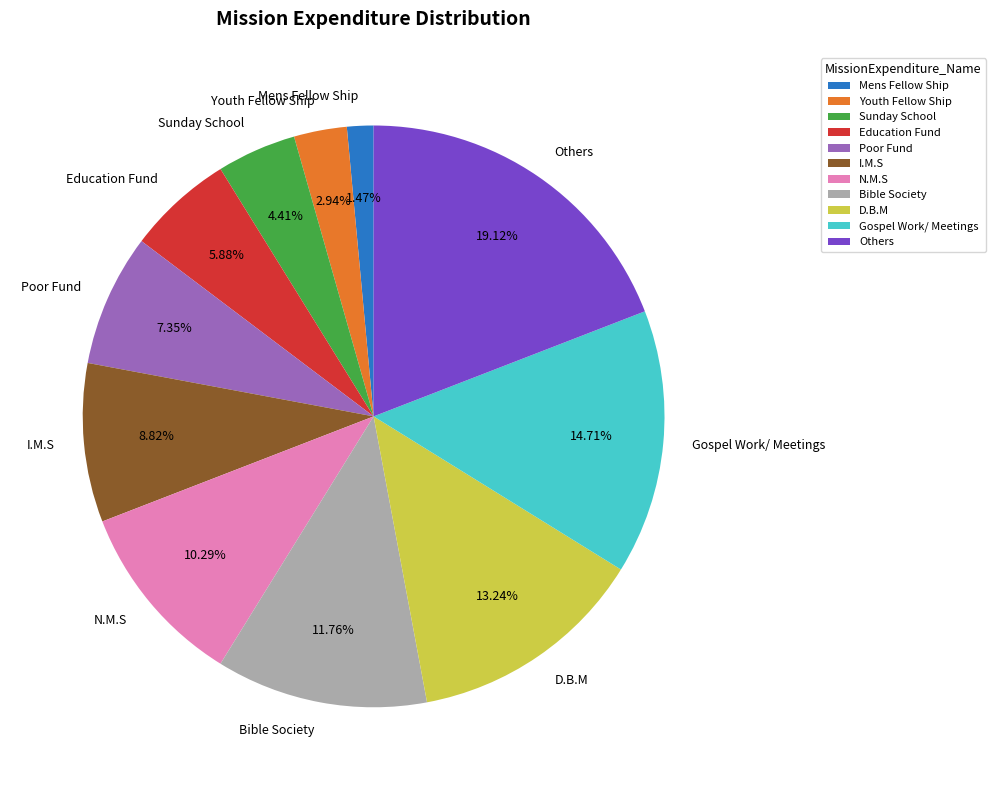

What is the ratio of the value at Sunday School to the value at Poor Fund?

0.6